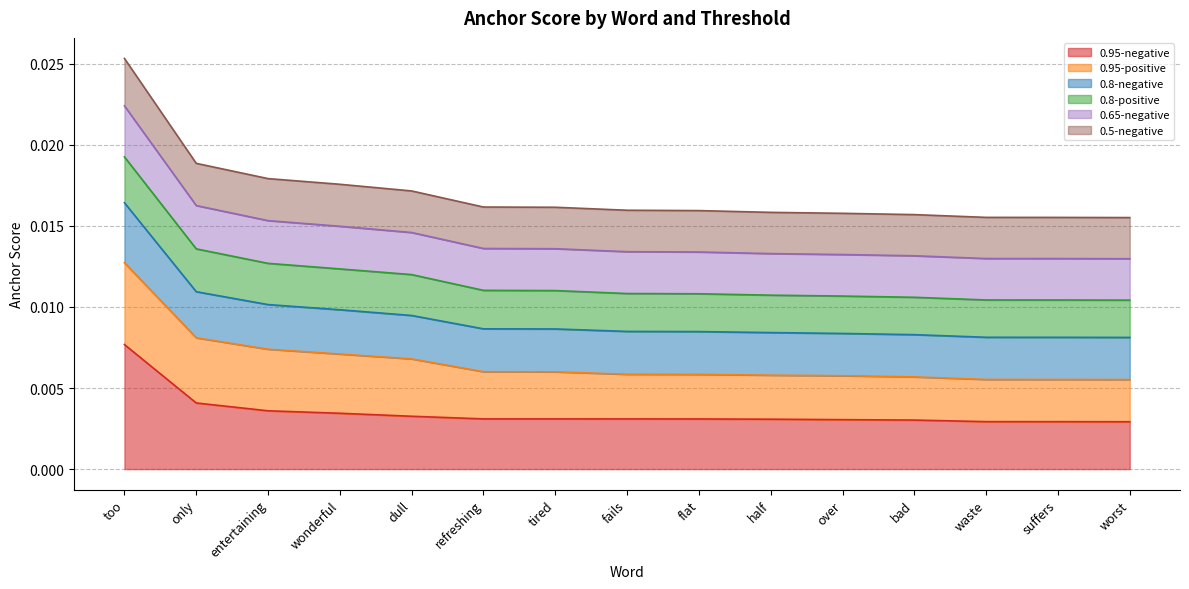

At which category is the sum across all series the highest?

too